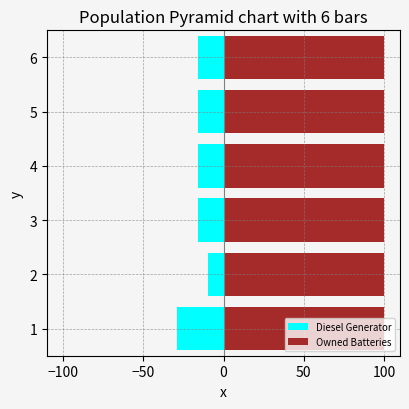

At which label is Diesel Generator closest to -19?

6